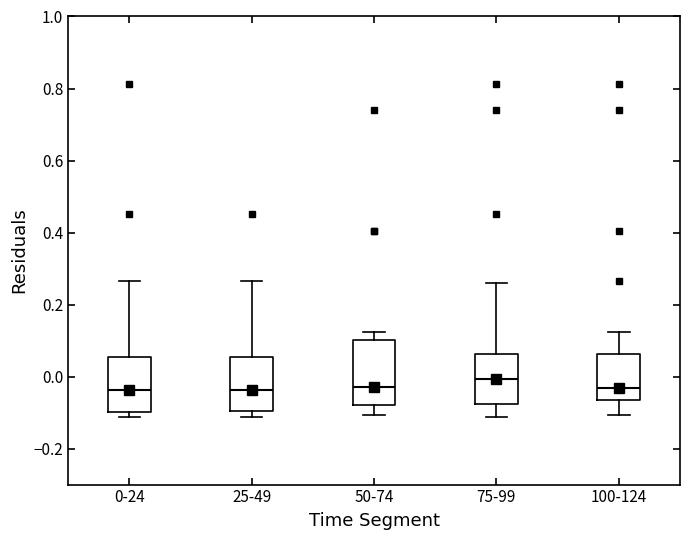

Where is the upper edge of the box for 50-74 on the y-axis? The values are not printed on the chart, so give them approximately, as read against the axis.

0.10